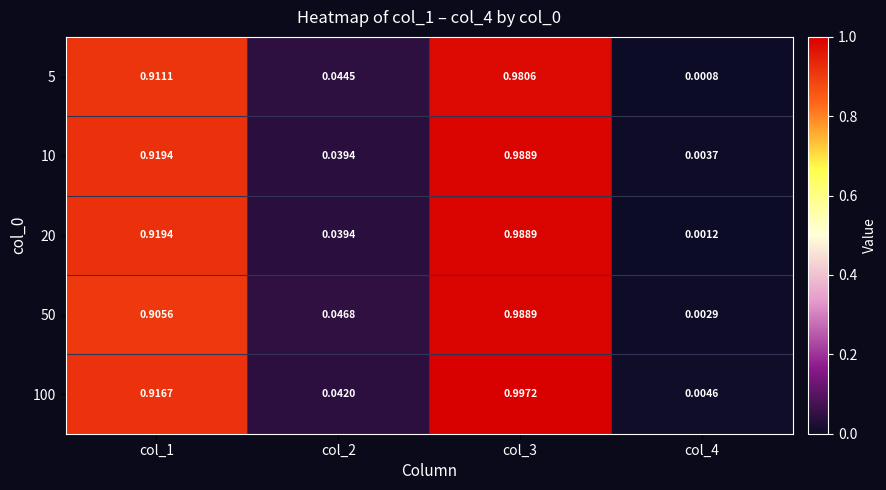

Is the value of 50 at col_4 greater than the value of 20 at col_4?

Yes